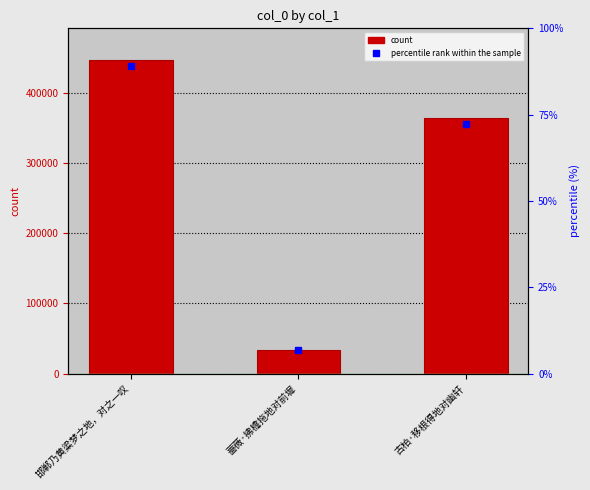

List the labels in order of value, largest first.

邯郸乃黄粱梦之地，对之一叹, 古柏·移根得地对幽轩, 蔷薇·拂檐拖地对前墀